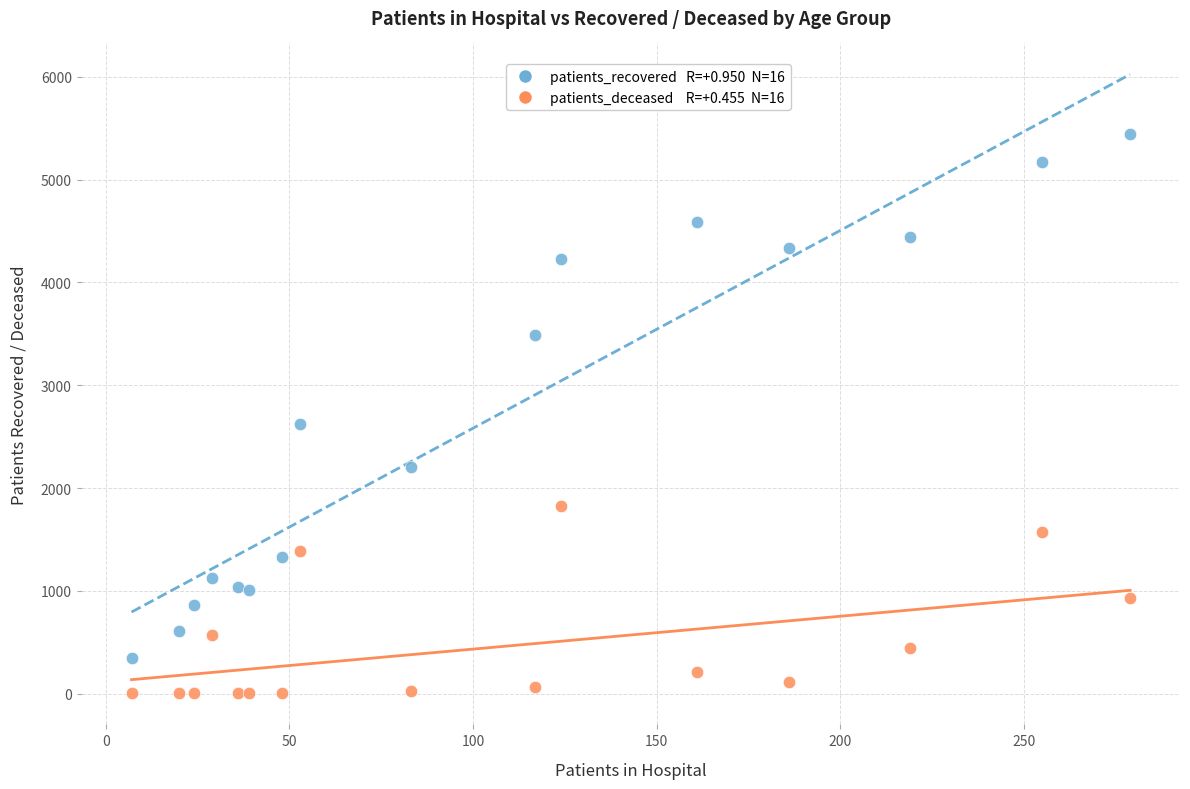

Across all series, what Y value is closest to 2724?

2620